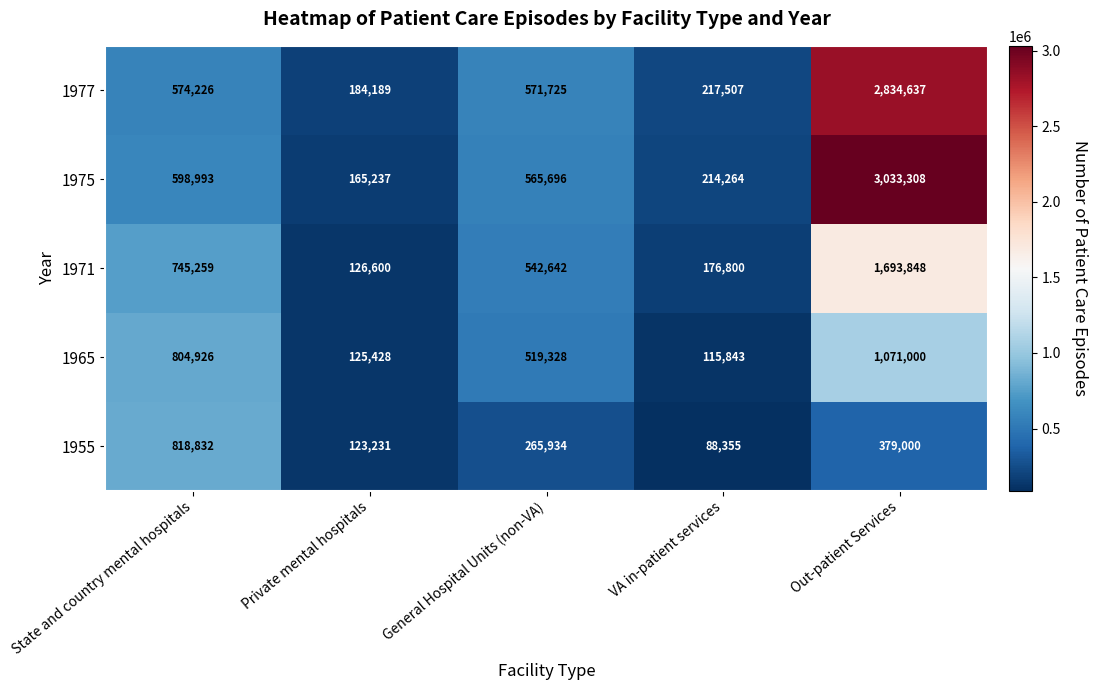

Reading right to left, extract all data points from this chart.

1977: Out-patient Services=2834637	VA in-patient services=217507	General Hospital Units (non-VA)=571725	Private mental hospitals=184189	State and country mental hospitals=574226
1975: Out-patient Services=3033308	VA in-patient services=214264	General Hospital Units (non-VA)=565696	Private mental hospitals=165237	State and country mental hospitals=598993
1971: Out-patient Services=1693848	VA in-patient services=176800	General Hospital Units (non-VA)=542642	Private mental hospitals=126600	State and country mental hospitals=745259
1965: Out-patient Services=1071000	VA in-patient services=115843	General Hospital Units (non-VA)=519328	Private mental hospitals=125428	State and country mental hospitals=804926
1955: Out-patient Services=379000	VA in-patient services=88355	General Hospital Units (non-VA)=265934	Private mental hospitals=123231	State and country mental hospitals=818832